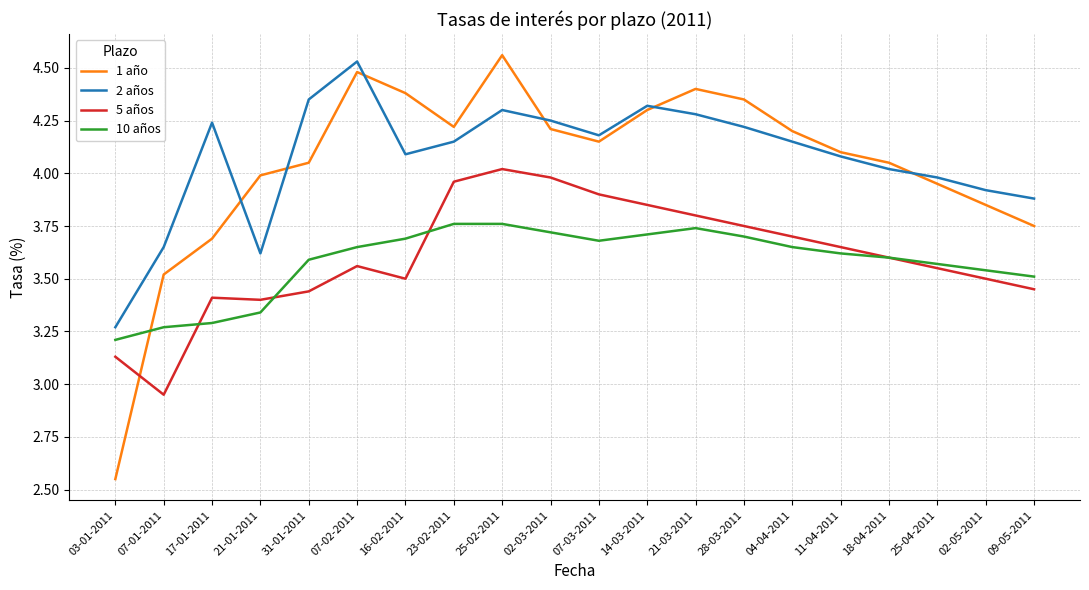

What is the spread (max minus min) of values at 25-04-2011?

0.4